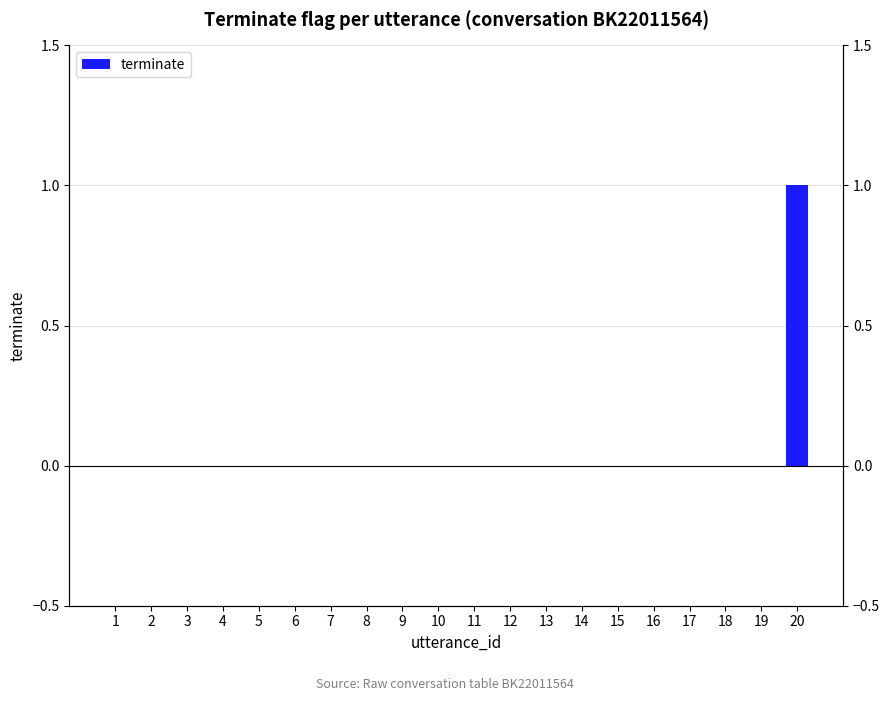

List the labels in order of value, largest first.

20, 1, 2, 3, 4, 5, 6, 7, 8, 9, 10, 11, 12, 13, 14, 15, 16, 17, 18, 19